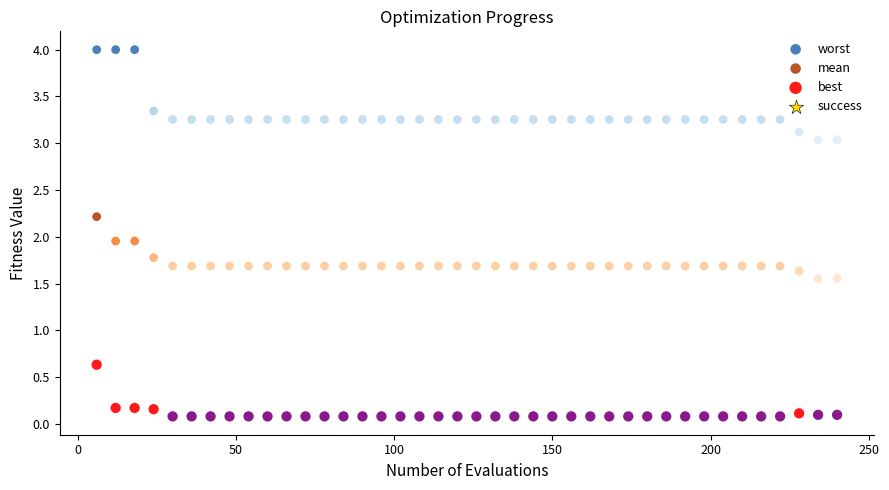

What is the X range (max minus min) for the scatter plot?

234.0